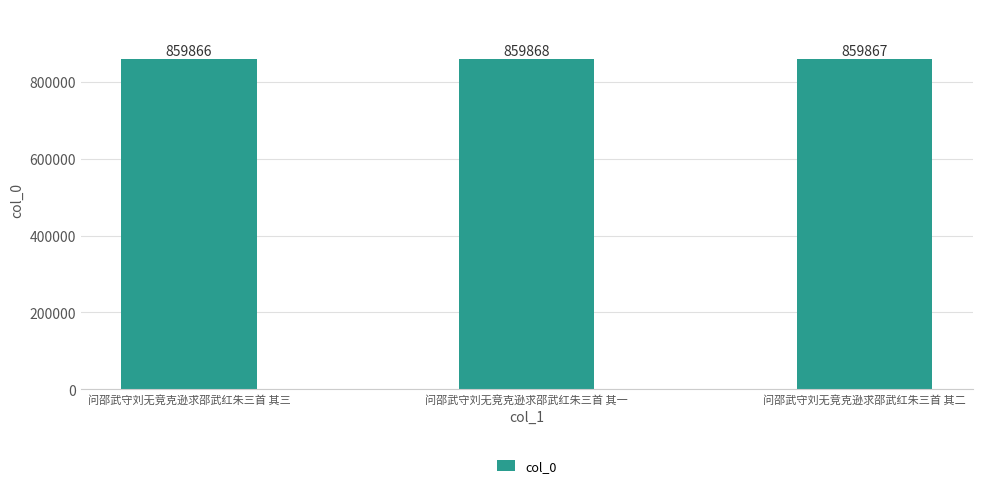

Reading left to right, transcribe all the data shown in this chart.

问邵武守刘无竞克逊求邵武红朱三首 其三=859866	问邵武守刘无竞克逊求邵武红朱三首 其一=859868	问邵武守刘无竞克逊求邵武红朱三首 其二=859867